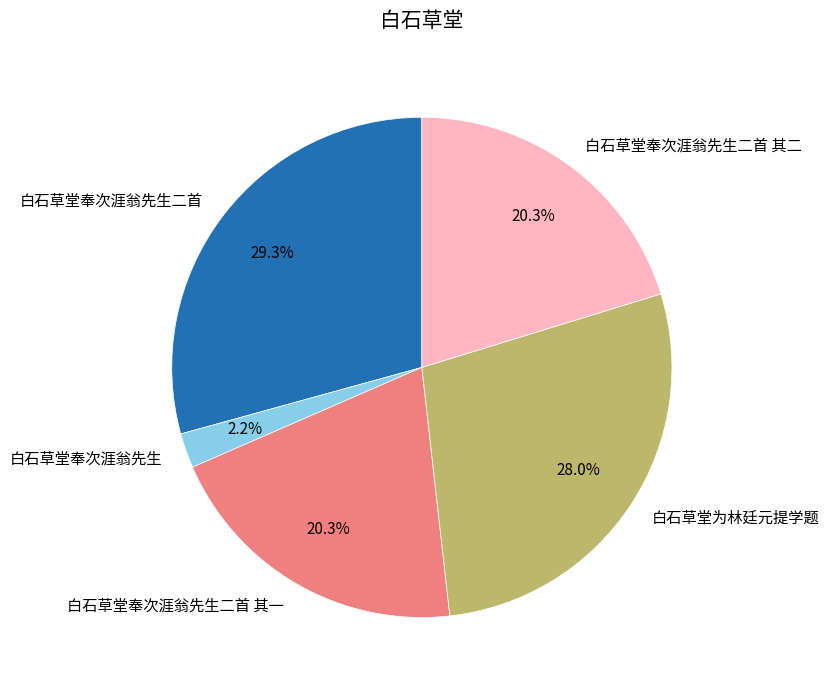

To the nearest percent, what is the difference between the largest and smallest slice percentages?

27%